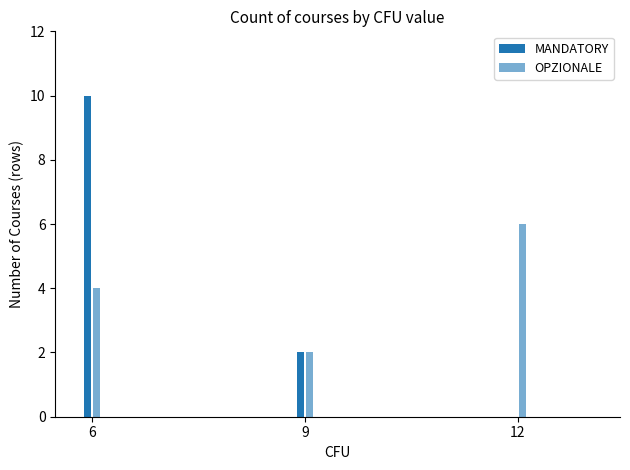

Count the number of data series in this chart.

2